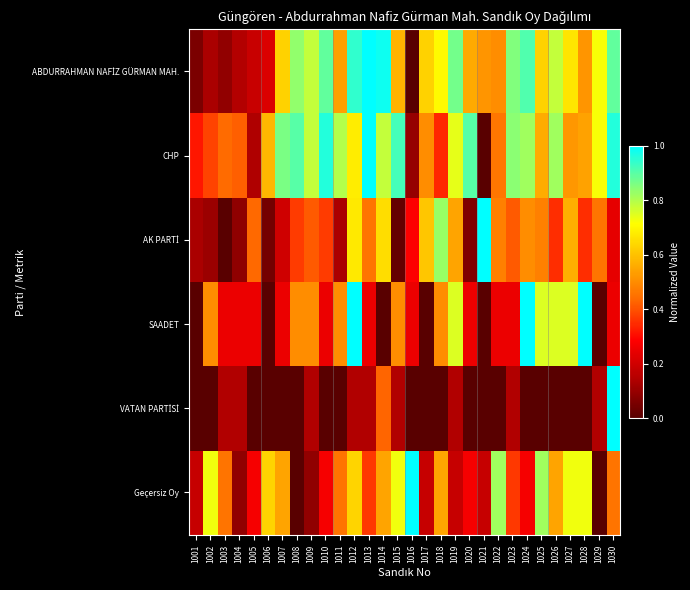

Rank the series at 1002 from lowest to highest value.

VATAN PARTİSİ, AK PARTİ, ABDURRAHMAN NAFİZ GÜRMAN MAH., CHP, SAADET, Geçersiz Oy